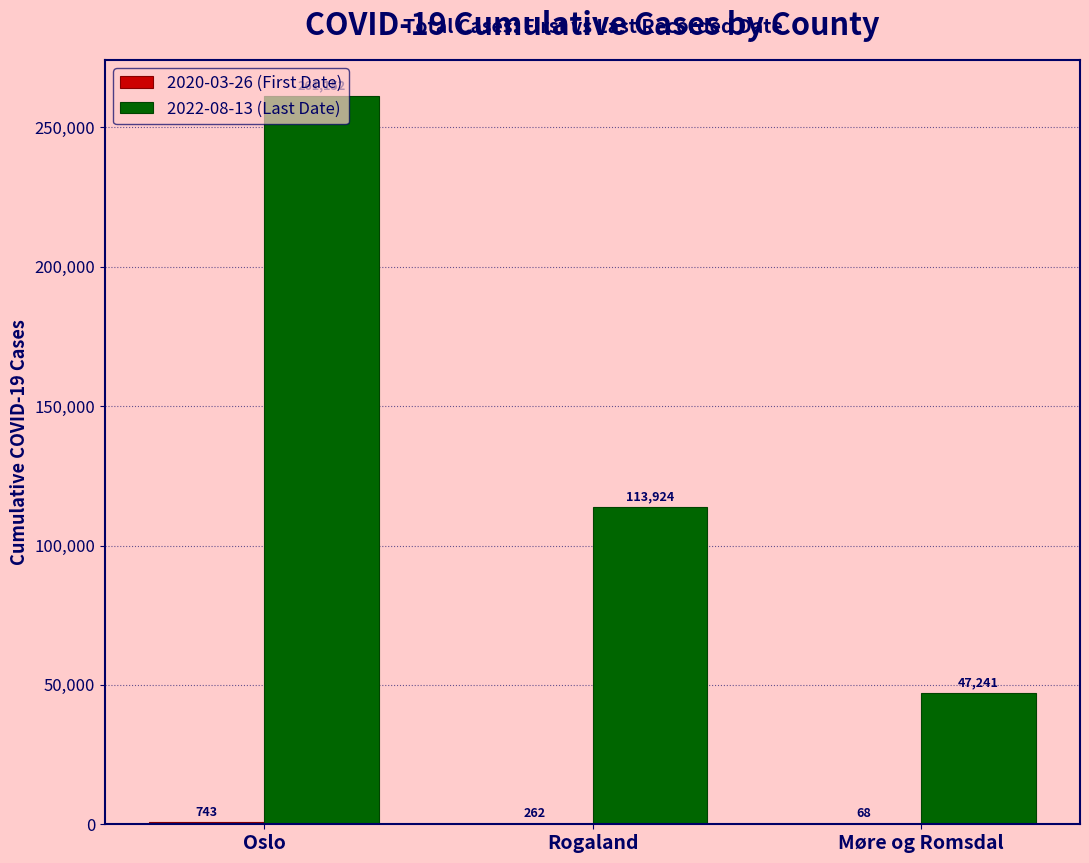

What is the maximum value for 2022-08-13 (Last Date)?

261152